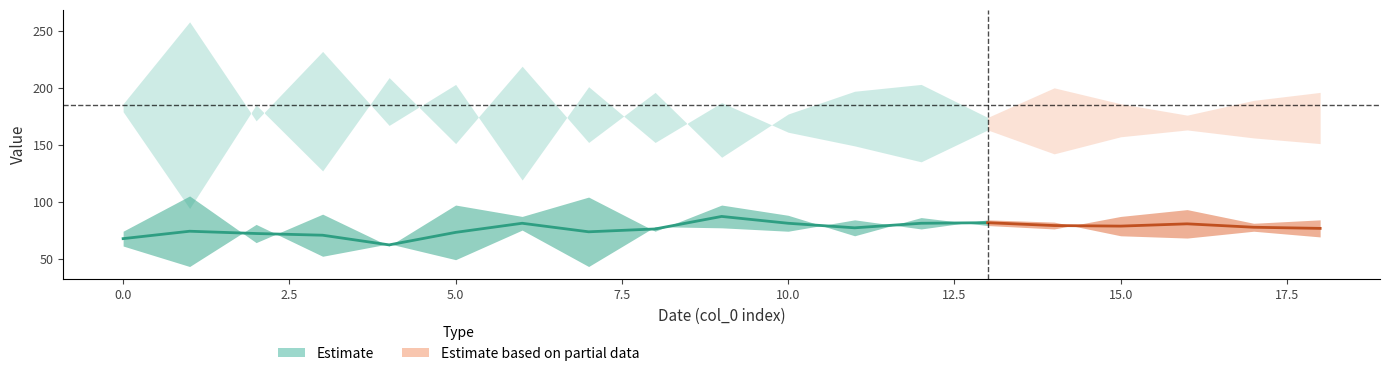

What is the value of the col_3 point at the 10th from the left?

187